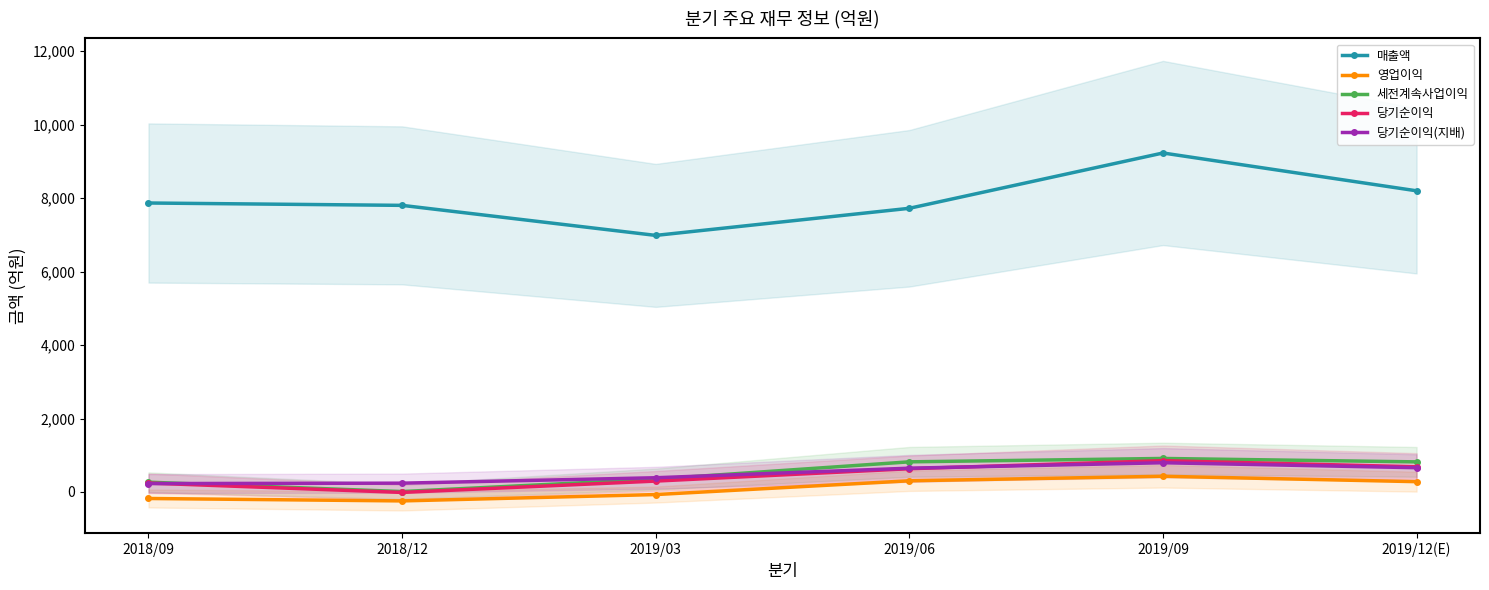

The value of 당기순이익(지배) at 2019/12(E) is 1115. True or false?

False